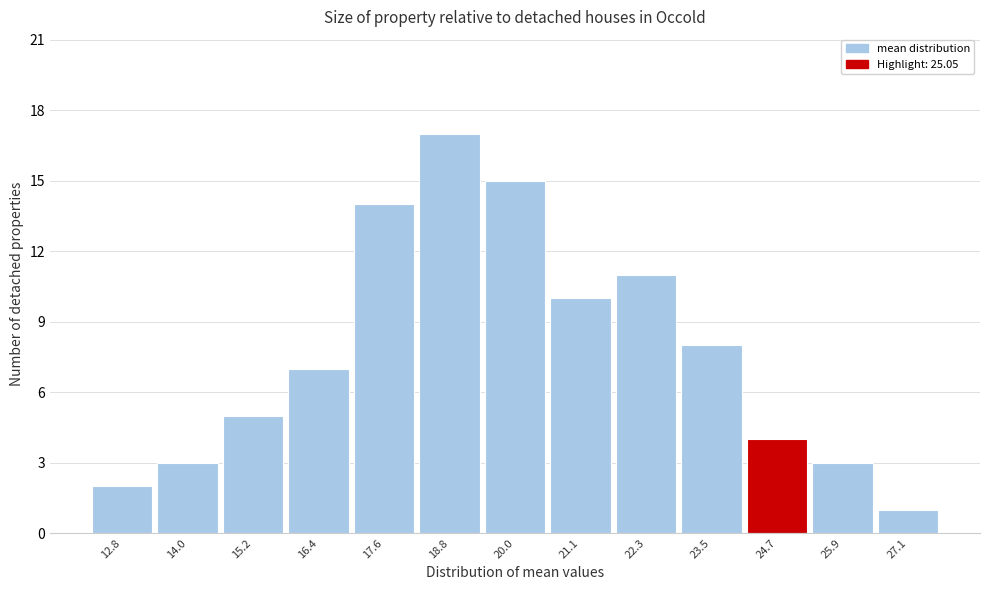

Reading left to right, extract all data points from this chart.

12.8=2	14.0=3	15.2=5	16.4=7	17.6=14	18.8=17	20.0=15	21.1=10	22.3=11	23.5=8	24.7=4	25.9=3	27.1=1